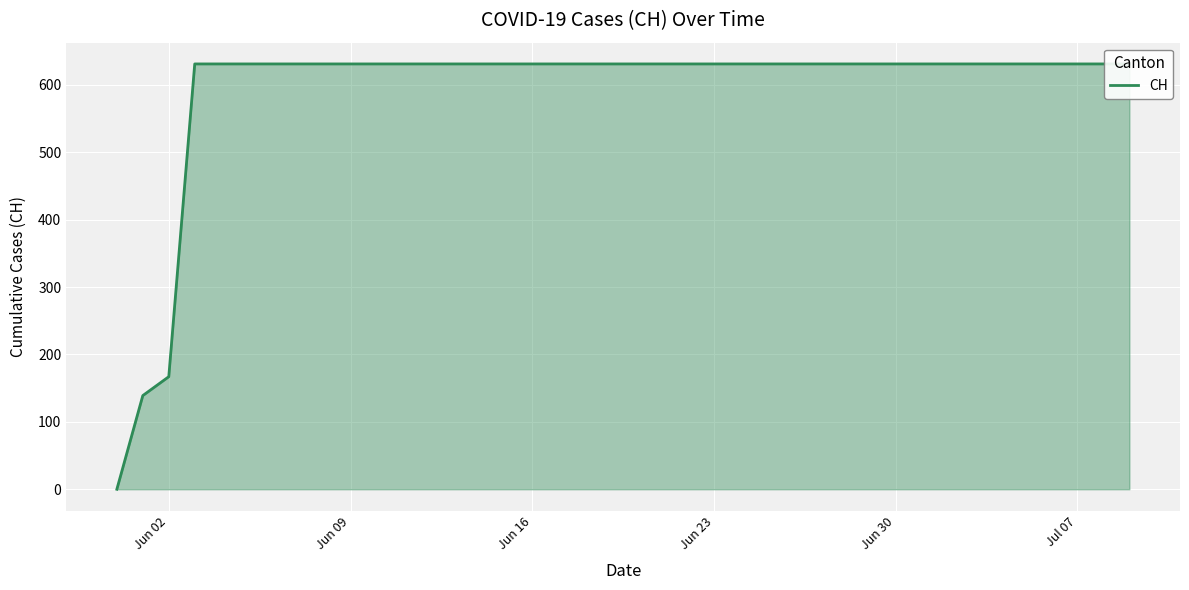

Rank the categories by value from lowest to highest.

2020-05-31, 2020-06-01, 2020-06-02, 2020-06-03, 2020-06-04, 2020-06-05, 2020-06-06, 2020-06-07, 2020-06-08, 2020-06-09, 2020-06-10, 2020-06-11, 2020-06-12, 2020-06-13, 2020-06-14, 2020-06-15, 2020-06-16, 2020-06-17, 2020-06-18, 2020-06-19, 2020-06-20, 2020-06-21, 2020-06-22, 2020-06-23, 2020-06-24, 2020-06-25, 2020-06-26, 2020-06-27, 2020-06-28, 2020-06-29, 2020-06-30, 2020-07-01, 2020-07-02, 2020-07-03, 2020-07-04, 2020-07-05, 2020-07-06, 2020-07-07, 2020-07-08, 2020-07-09